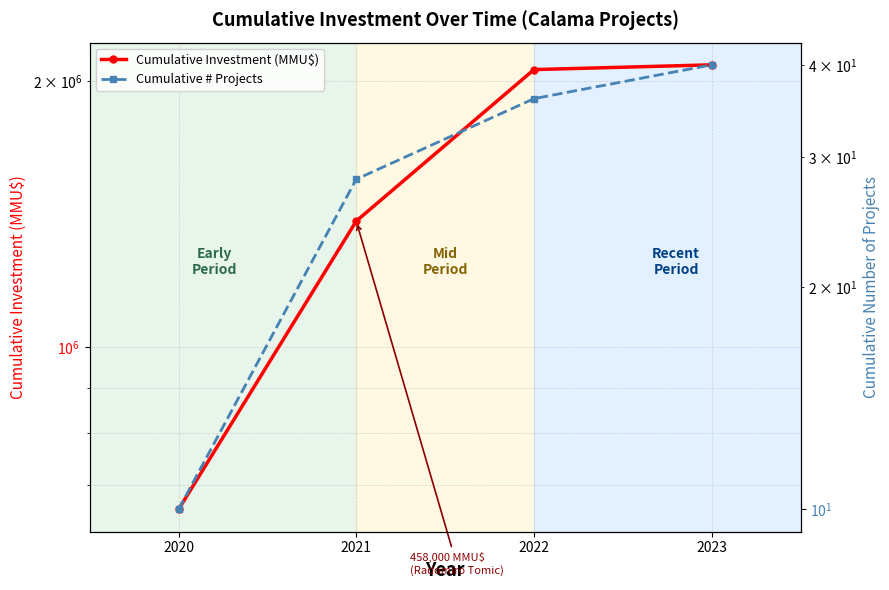

What is the approximate value of Cumulative # Projects at 2023?

40.0